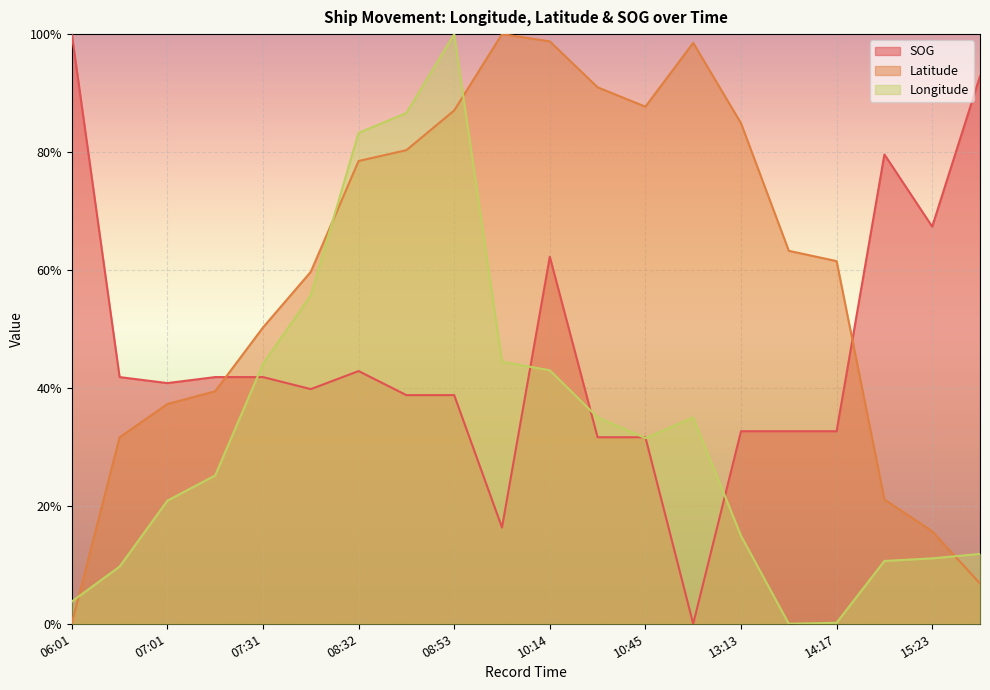

Reading left to right, extract all data points from this chart.

SOG: 06:01=1.0	06:48=0.4	07:01=0.4	07:06=0.4	07:31=0.4	07:51=0.4	08:32=0.4	08:37=0.4	08:53=0.4	10:11=0.2	10:14=0.6	10:36=0.3	10:45=0.3	12:15=0.0	13:13=0.3	14:13=0.3	14:17=0.3	15:17=0.8	15:23=0.7	15:32=0.9
Latitude: 06:01=0.0	06:48=0.3	07:01=0.4	07:06=0.4	07:31=0.5	07:51=0.6	08:32=0.8	08:37=0.8	08:53=0.9	10:11=1.0	10:14=1.0	10:36=0.9	10:45=0.9	12:15=1.0	13:13=0.8	14:13=0.6	14:17=0.6	15:17=0.2	15:23=0.2	15:32=0.1
Longitude: 06:01=0.0	06:48=0.1	07:01=0.2	07:06=0.3	07:31=0.4	07:51=0.6	08:32=0.8	08:37=0.9	08:53=1.0	10:11=0.4	10:14=0.4	10:36=0.4	10:45=0.3	12:15=0.3	13:13=0.1	14:13=0.0	14:17=0.0	15:17=0.1	15:23=0.1	15:32=0.1